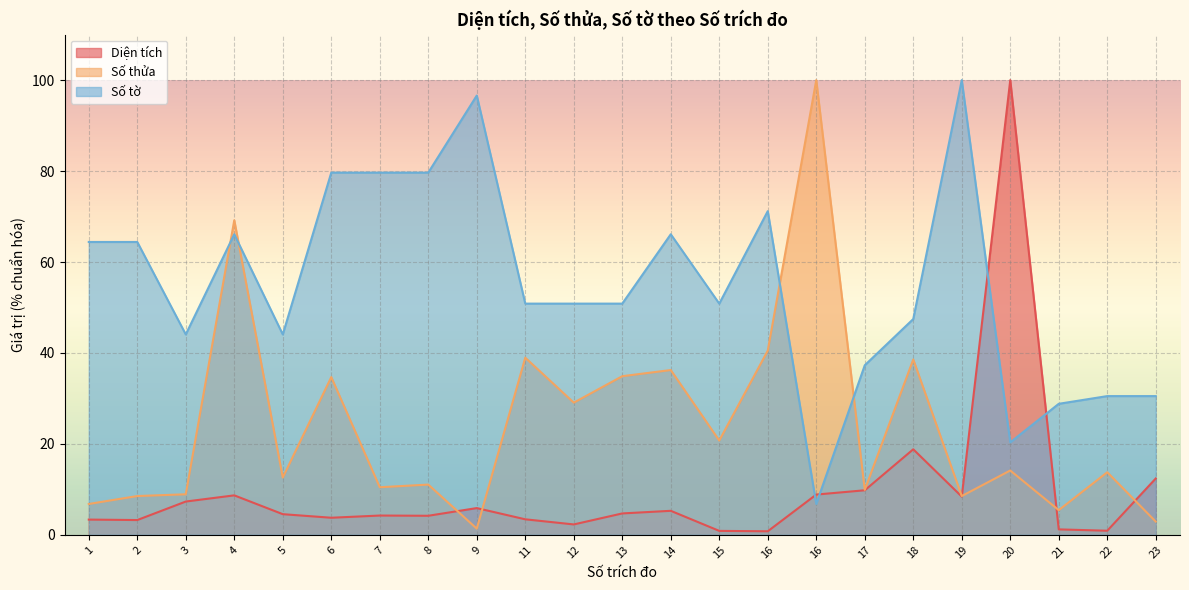

What is the value of the Số thửa point at the 5th from the left?

12.6